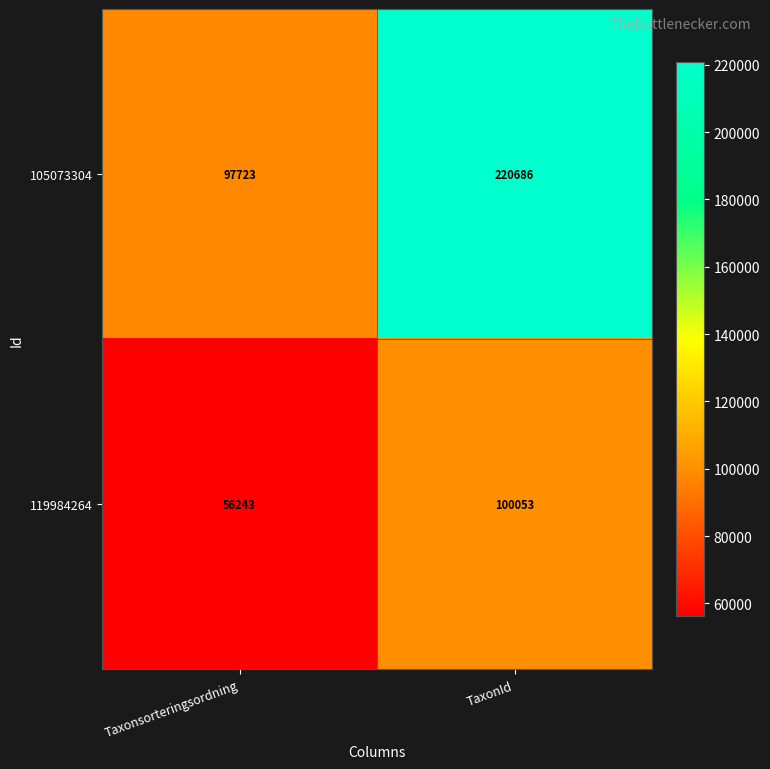

At how many categories does at least one series exceed 138162?

1